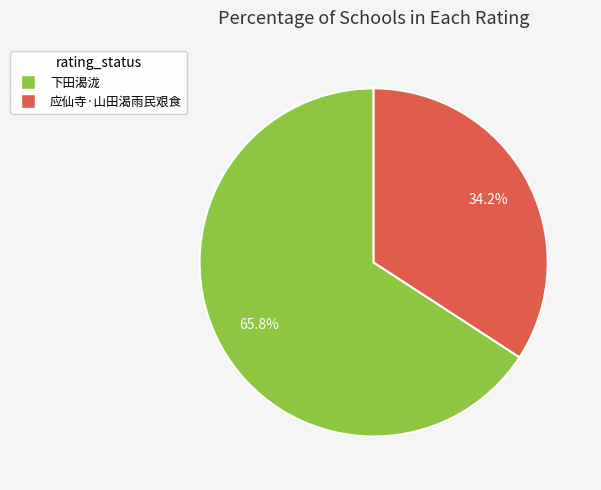

To the nearest percent, what percentage of the pie is 应仙寺·山田渴雨民艰食?

34%